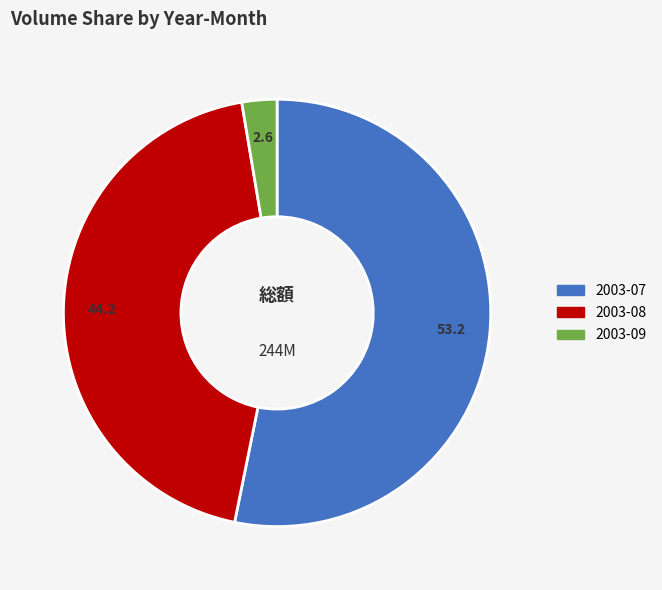

Does any single category account for the majority?

Yes